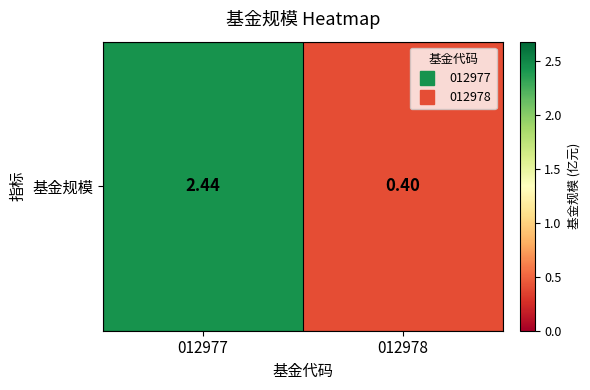

At which label does the data first exceed 2?

012977